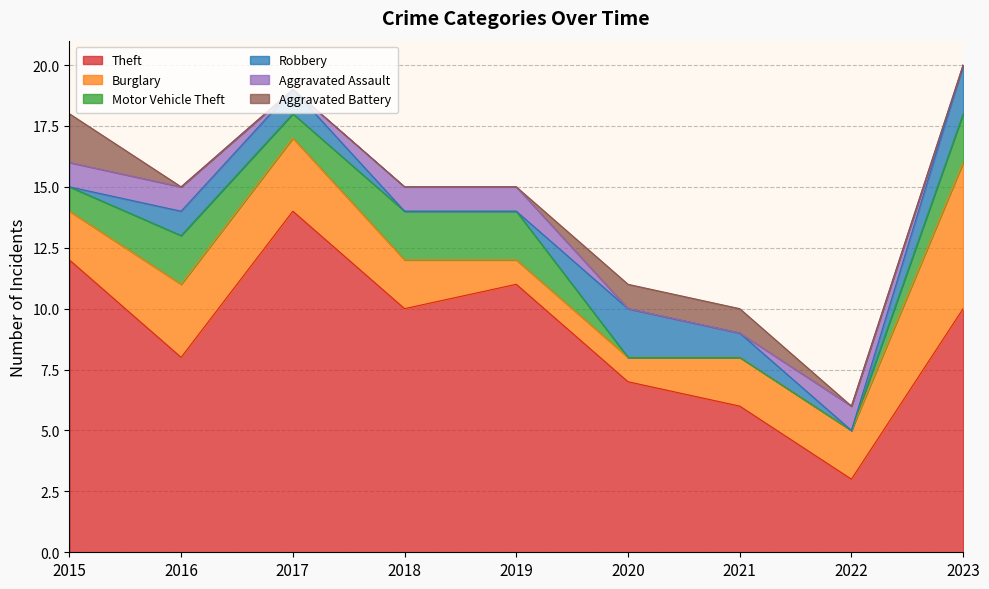

At how many categories does at least one series exceed 7?

6